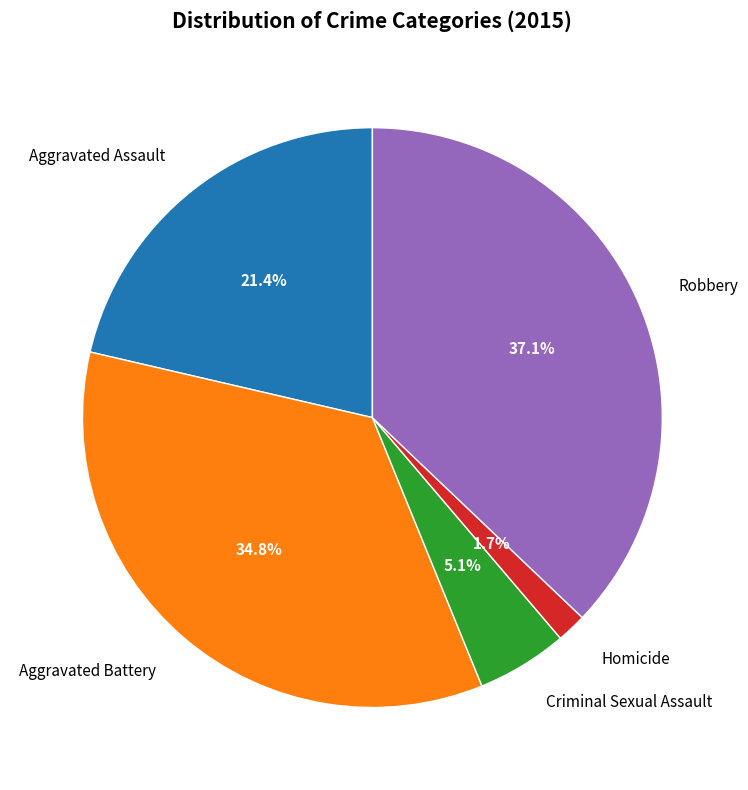

To the nearest percent, what is the average slice percentage?

20%